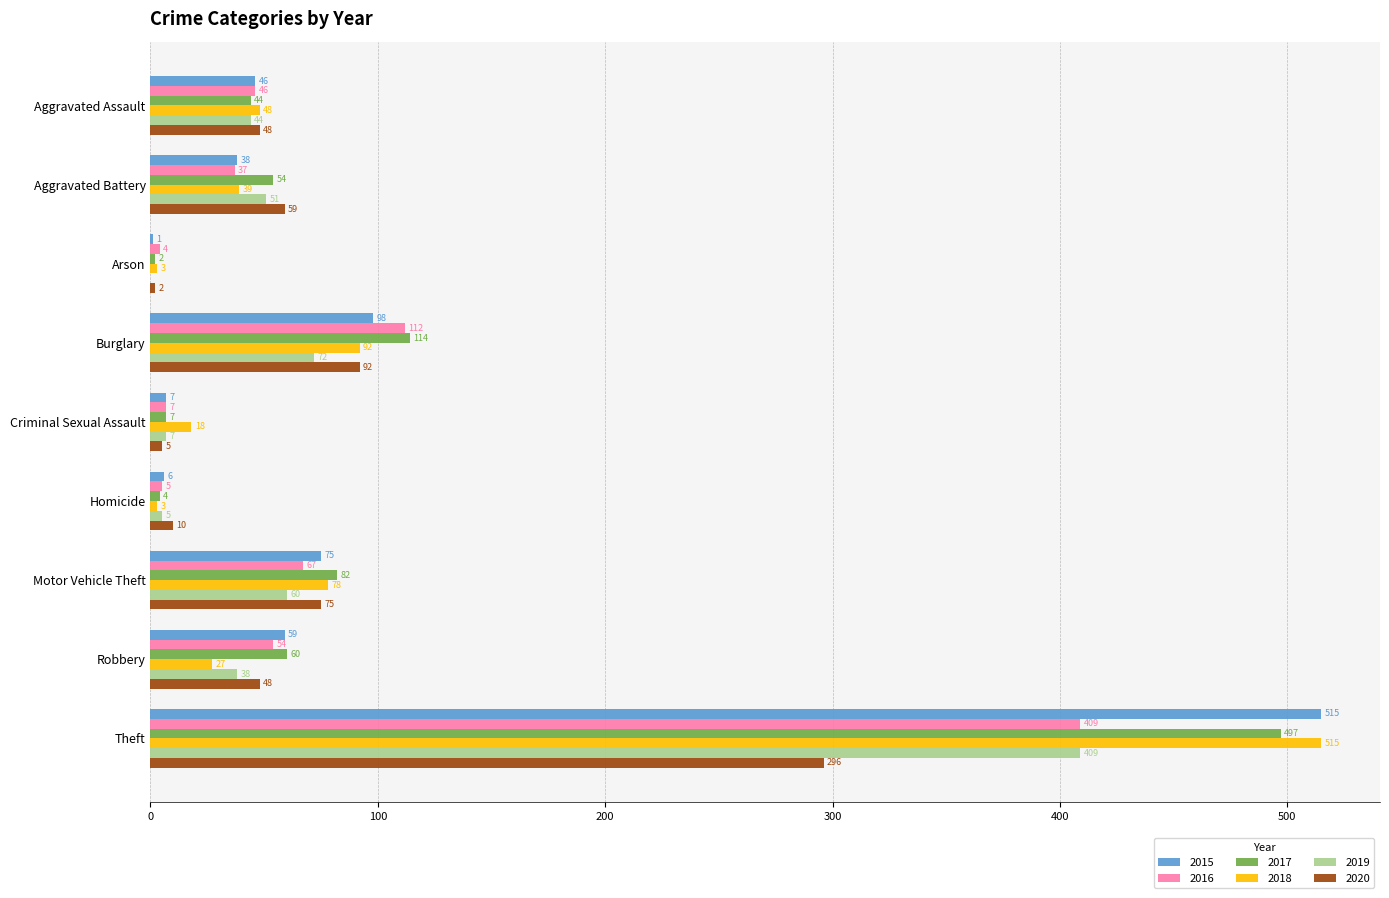

What is the spread (max minus min) of values at Theft?

219